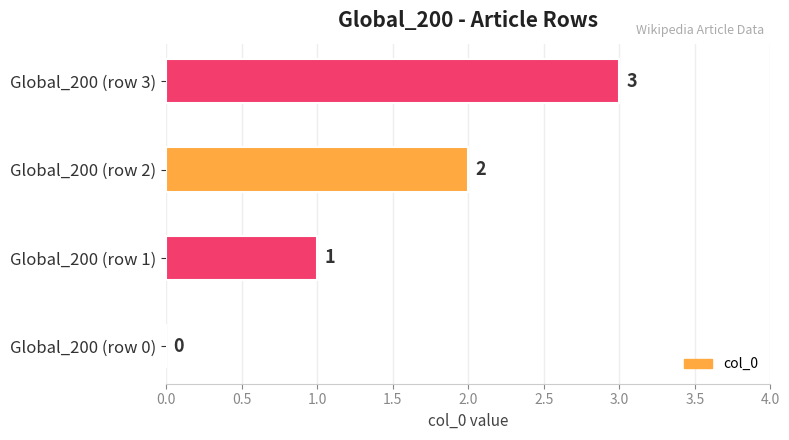

Where is the data nearest to the value 1?

Global_200 (row 1)